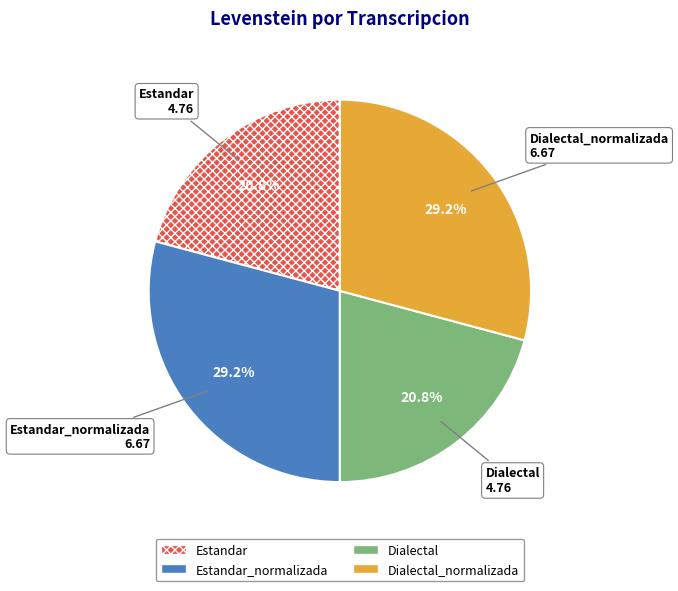

How much of the chart is everything except Dialectal?

79.2%